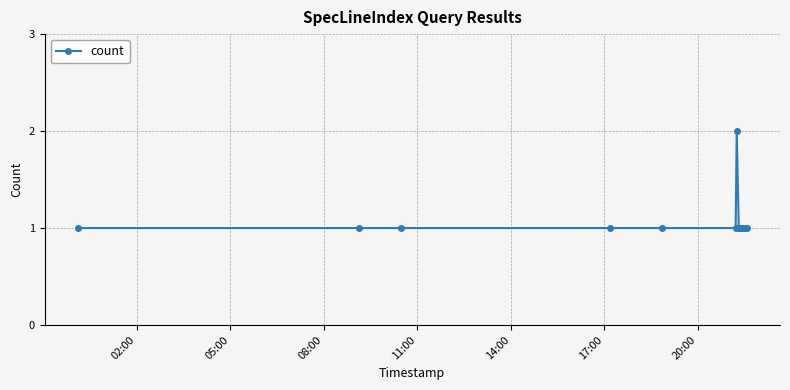

True or false: the data has more than 0 interior local peaks.

True